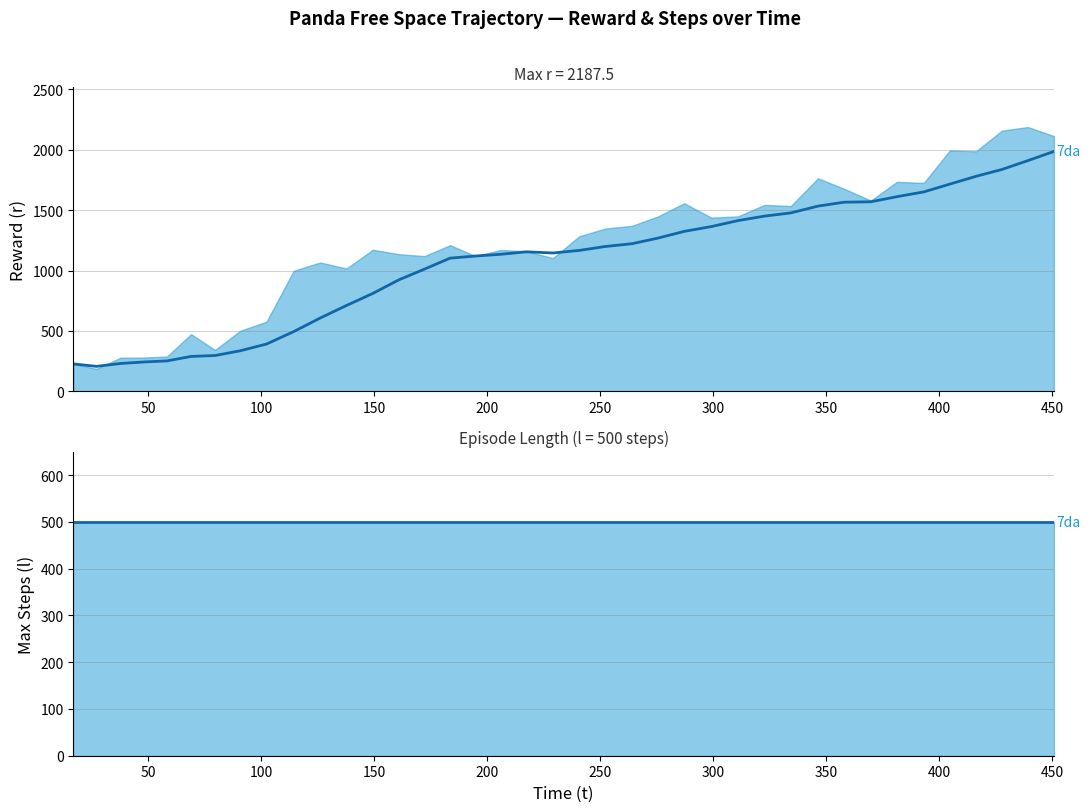

What is the sum of all l values?

19500.0